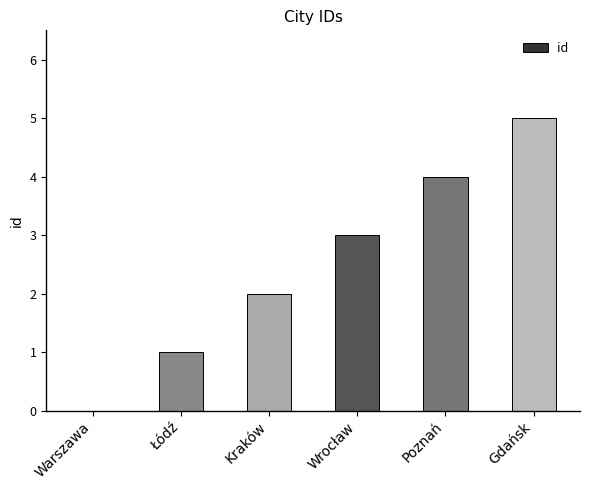

Is it true that the value at Wrocław is 3?

True